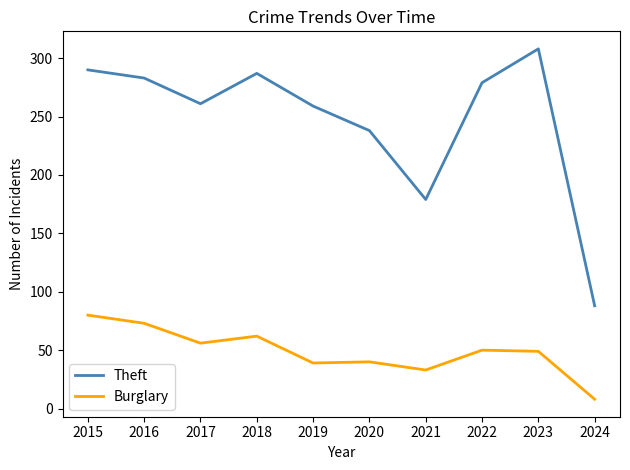

The Theft series shows 308 at 2023. True or false?

True